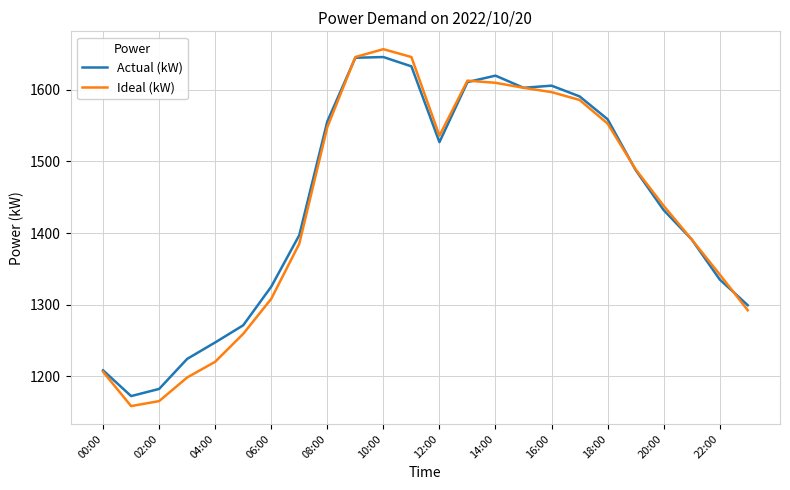

What is the highest value of the Actual (kW) series?

1646